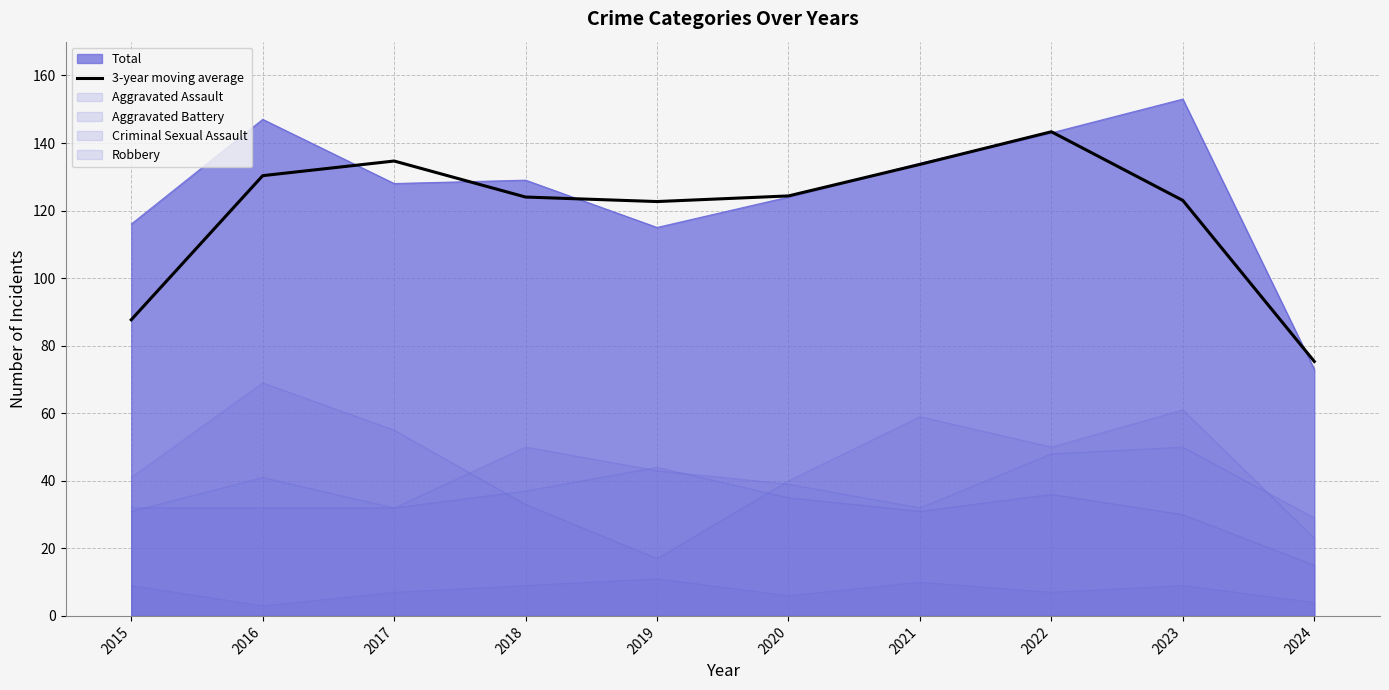

The chart shows a value of 130.3 at 2016. True or false?

True